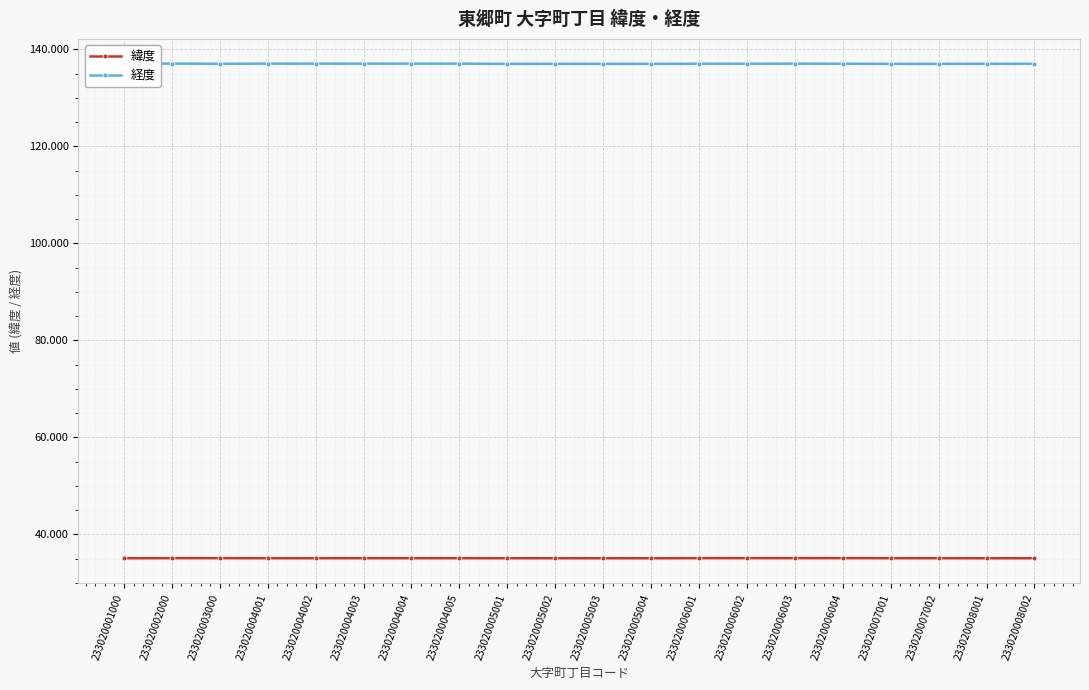

What is the highest value of the 経度 series?

137.1